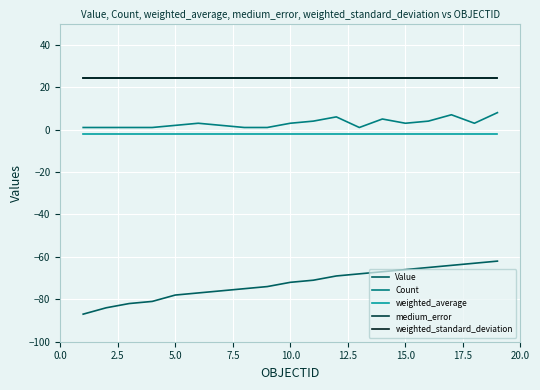

True or false: medium_error and Value intersect in this chart.

False